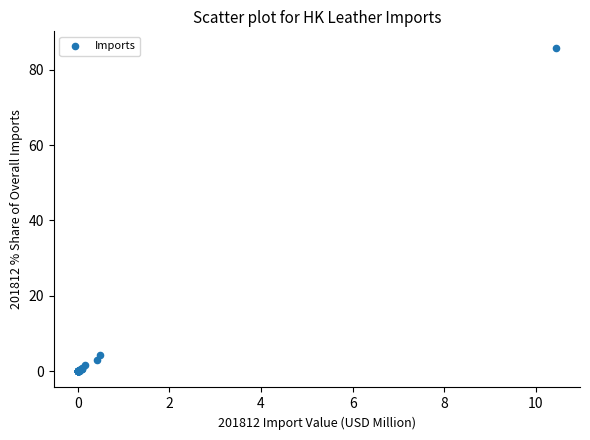

What Y value in the scatter plot is closest to 42?

4.4